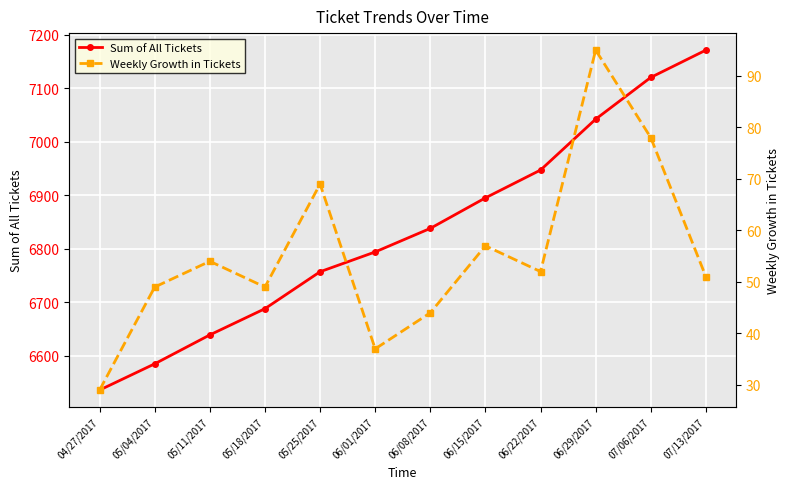

The value of Weekly Growth in Tickets at 06/08/2017 is 10. True or false?

False